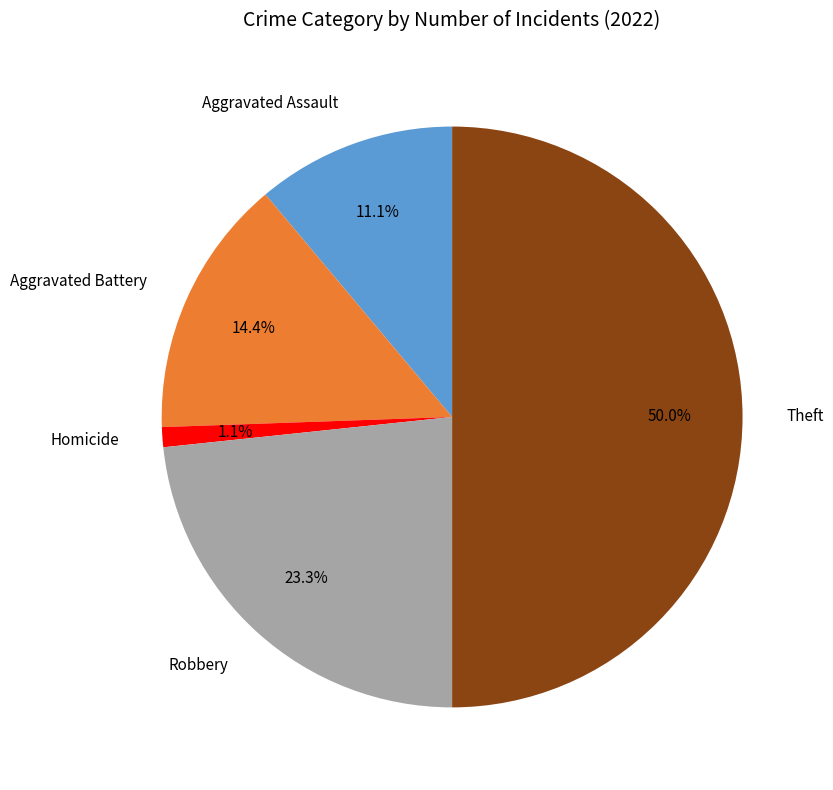

How many slices are in this pie chart?

5